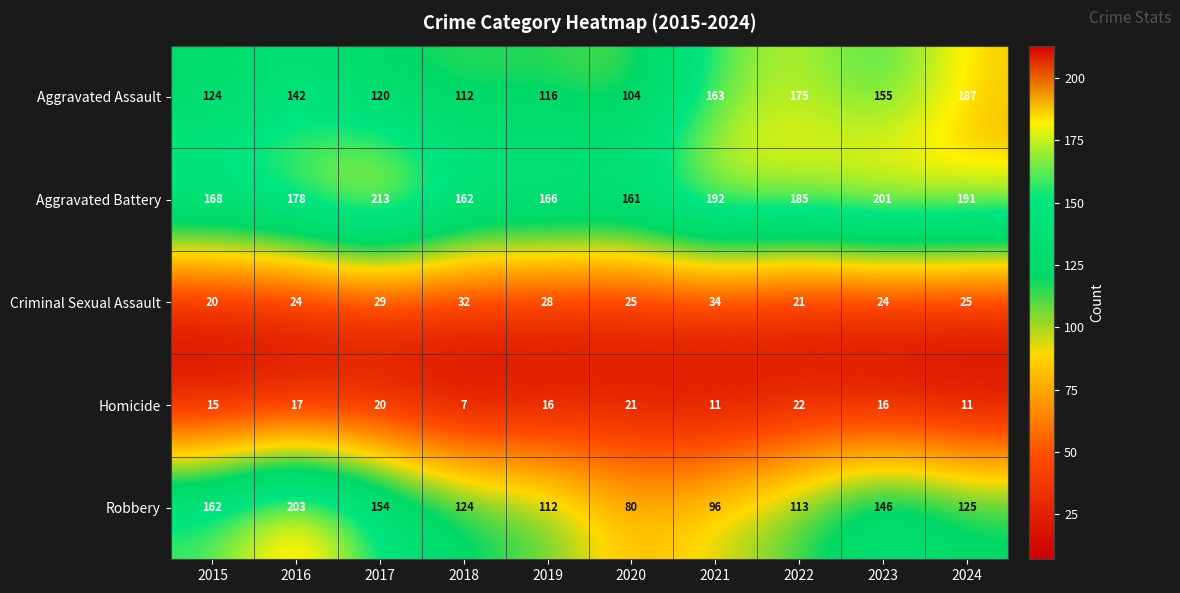

What is the greatest value displayed?

213